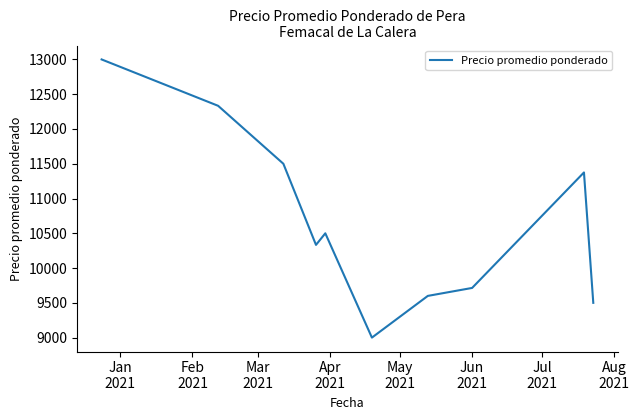

What is the greatest value displayed?

13000.0